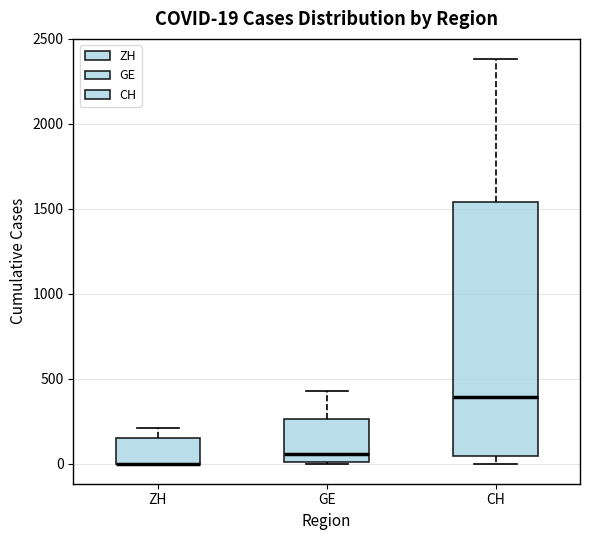

Which box is the tallest, from its lower edge to its upper edge?

CH